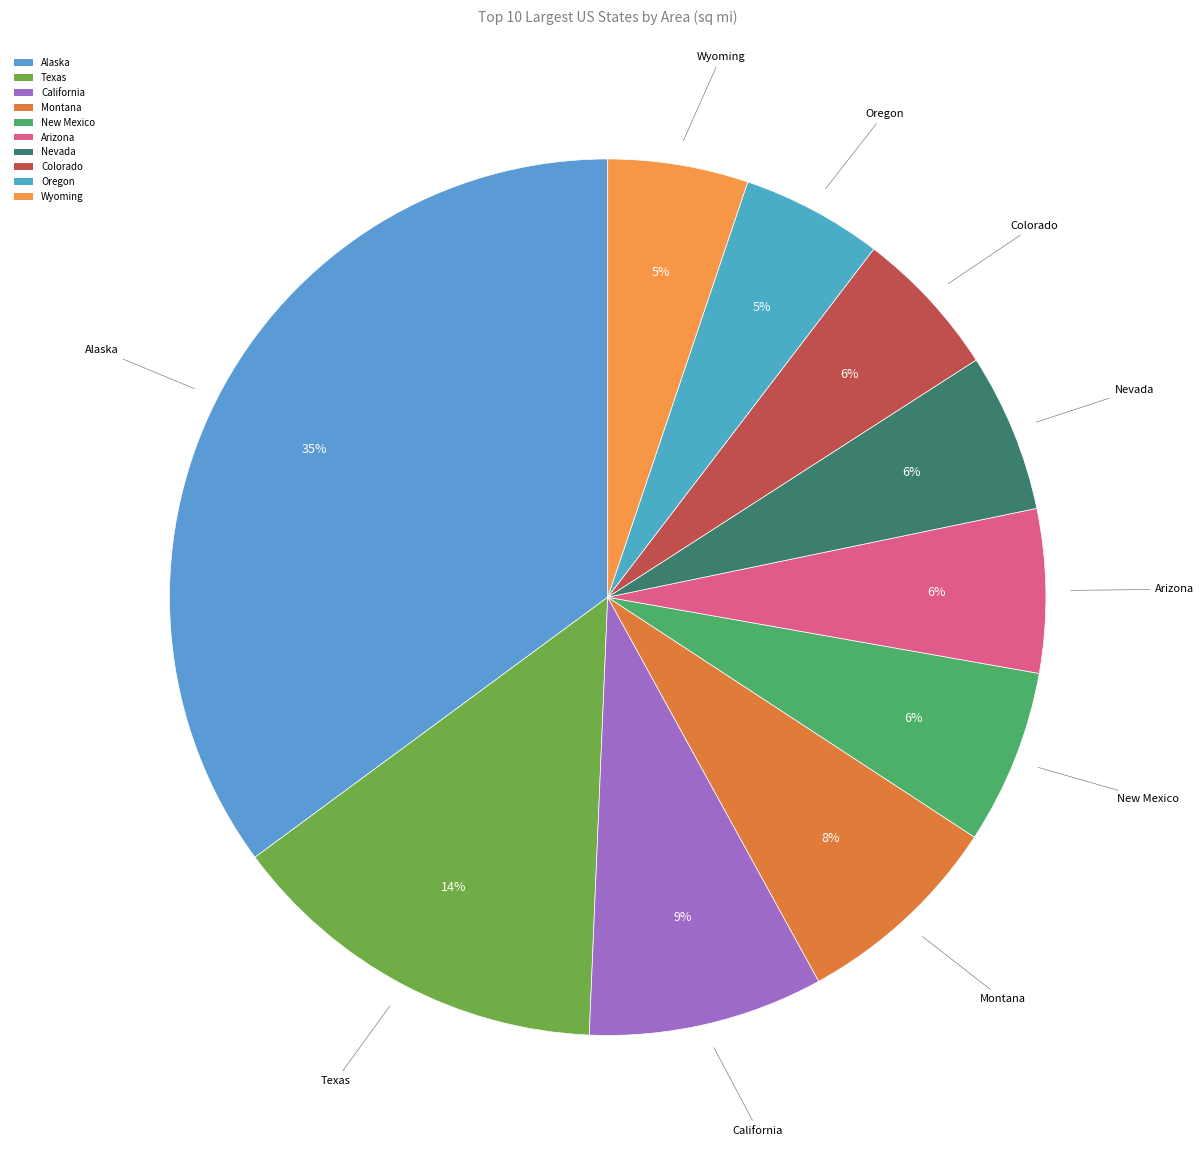

Do Wyoming and New Mexico together represent more than half of the pie?

No